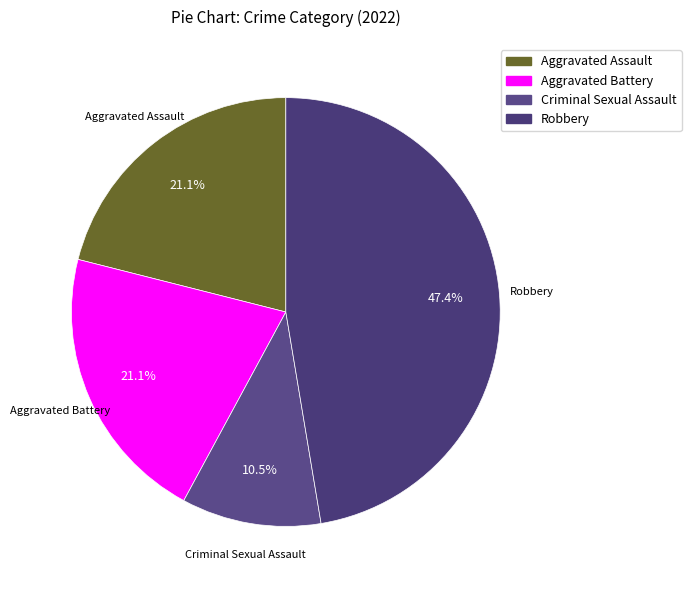

Which has a higher value, Aggravated Assault or Criminal Sexual Assault?

Aggravated Assault